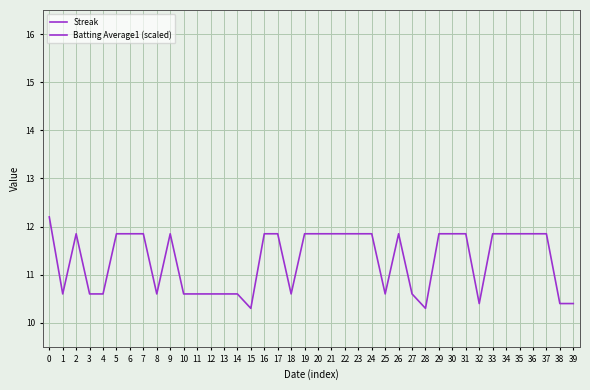

What is the sum of the Batting Average1 (scaled) values at 27 and 26?

22.4